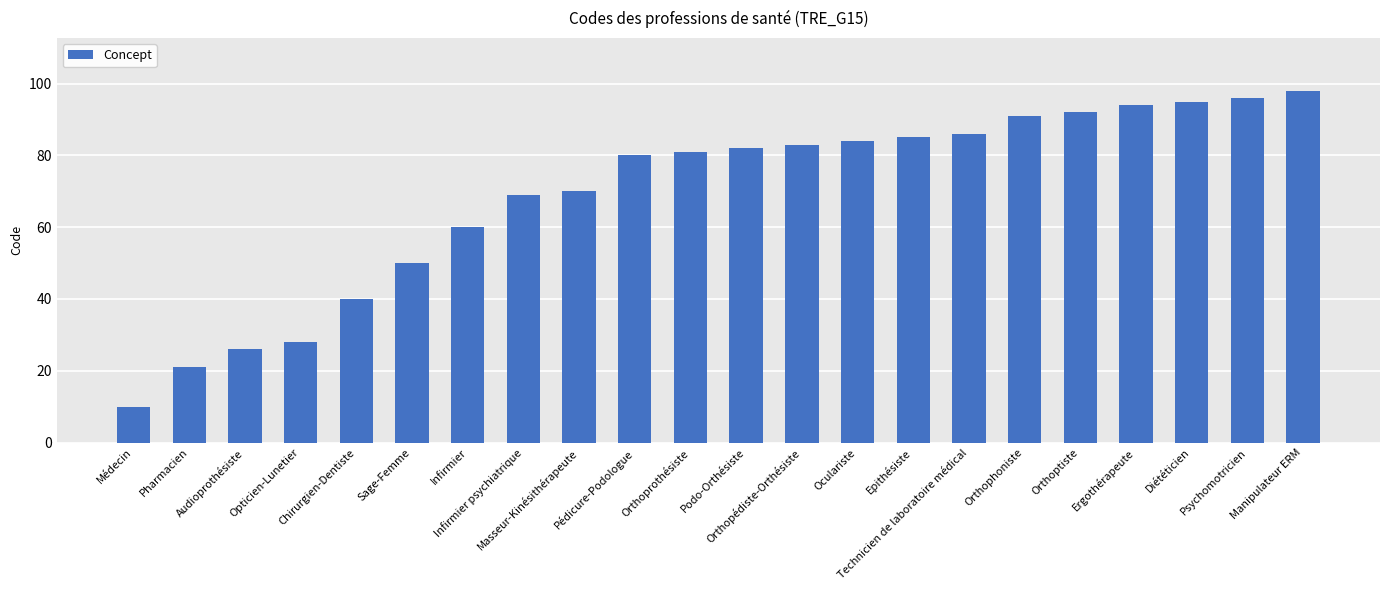

Approximately how many times larger is the value at Pharmacien compared to Médecin?

2.1